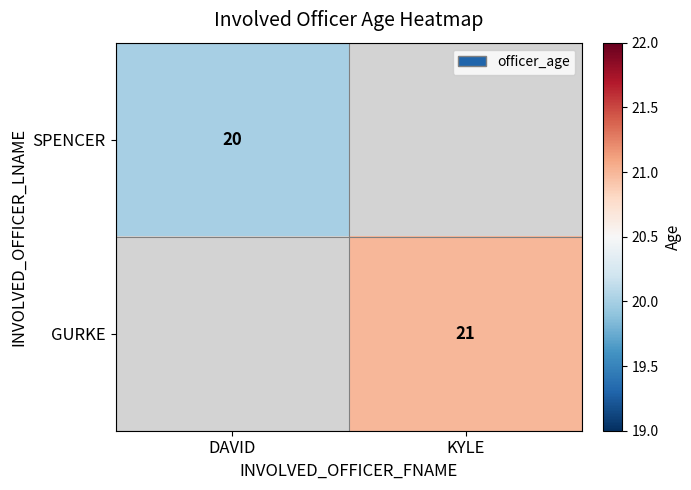

Is the value of GURKE at KYLE greater than the value of SPENCER at DAVID?

Yes